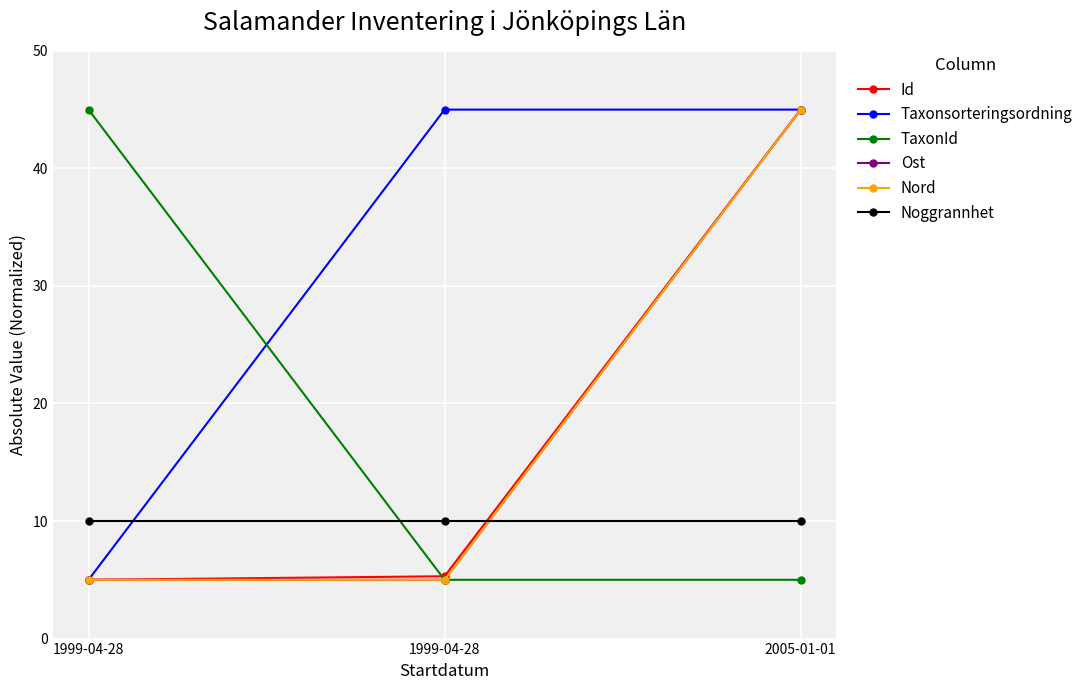

Is this an area chart (filled region under the line)?

No